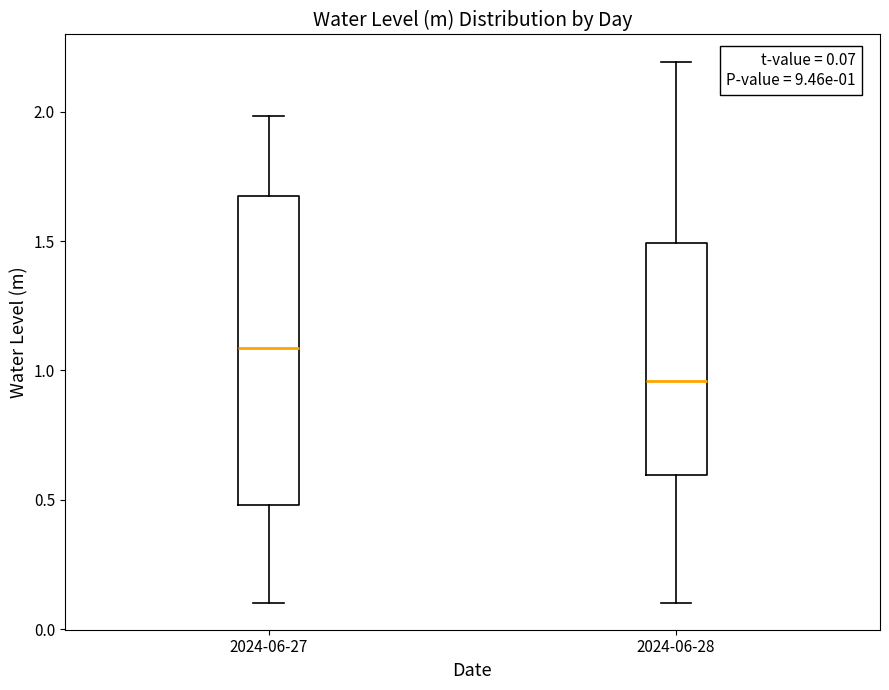

Which box has the lowest median line?

2024-06-28